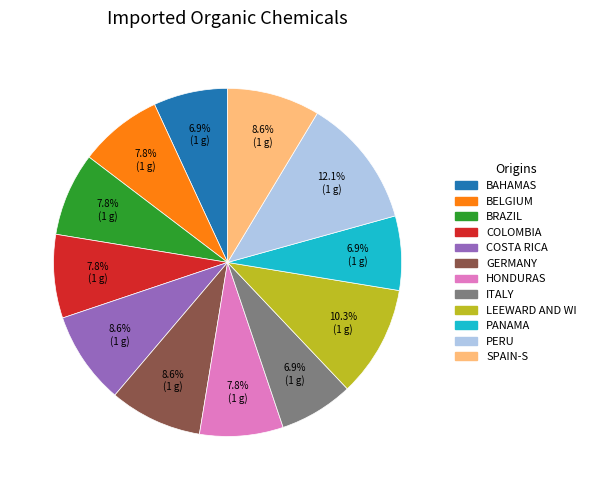

Is there any slice that represents more than half of the pie?

No